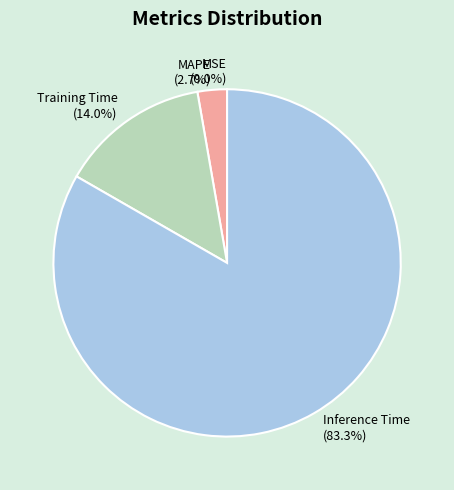

Does Inference Time represent more than half of the total?

Yes